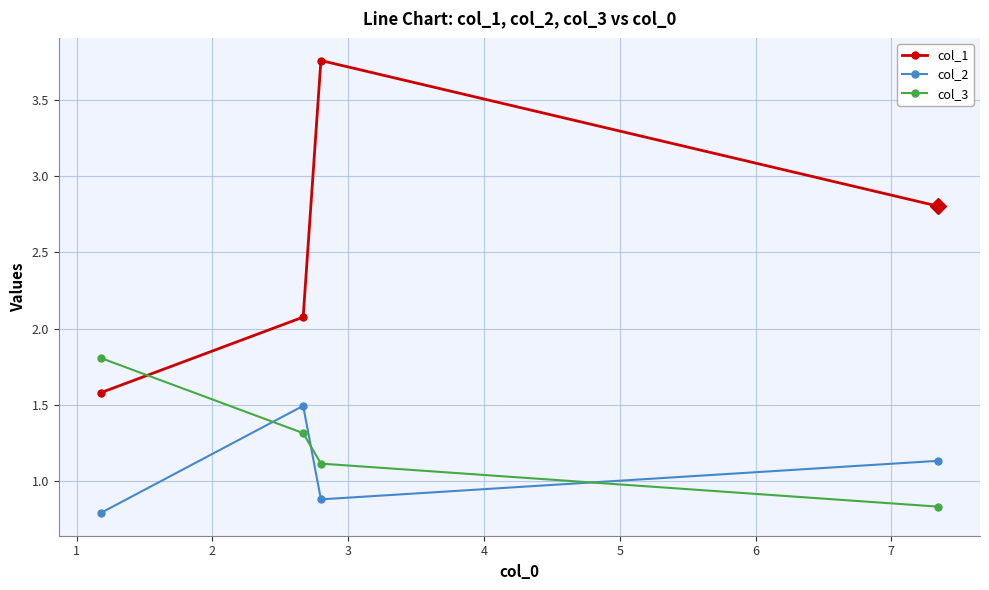

How many times do col_1 and col_3 cross each other?

1